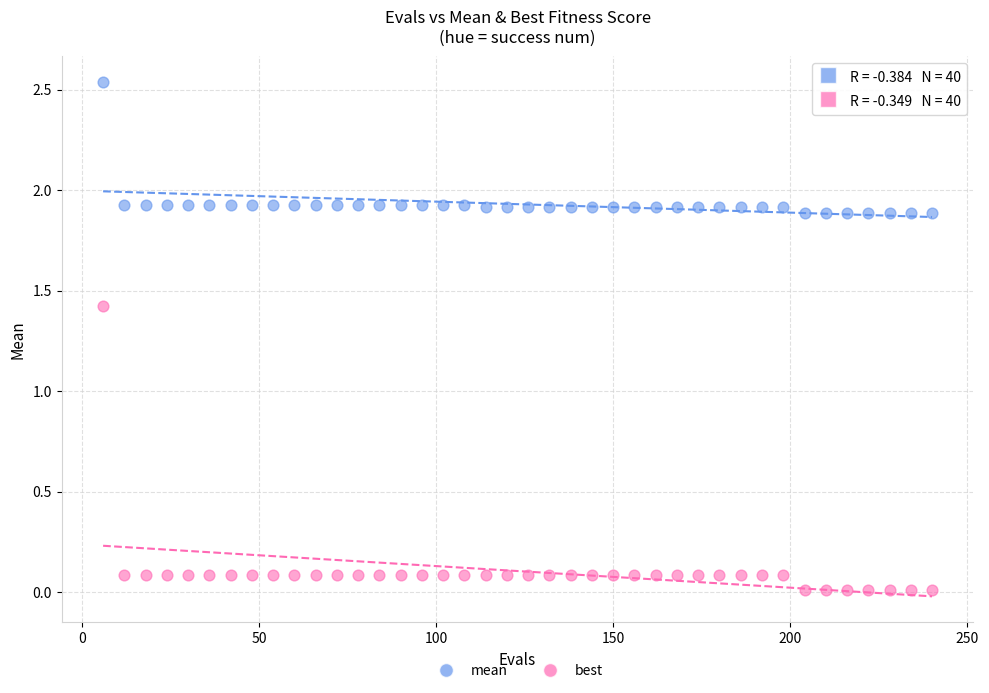

Which series reaches the minimum Y coordinate?

best